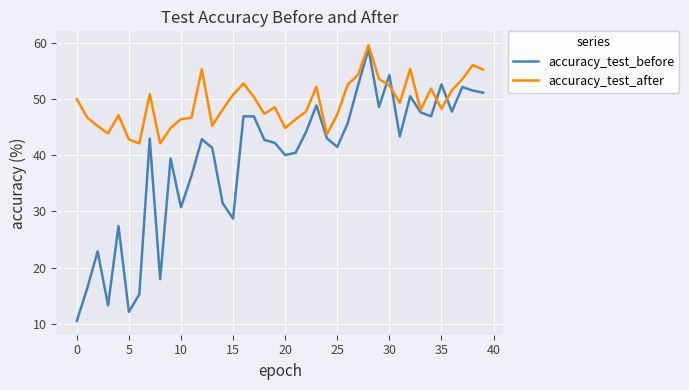

What is the lowest value of the accuracy_test_before series?

10.5